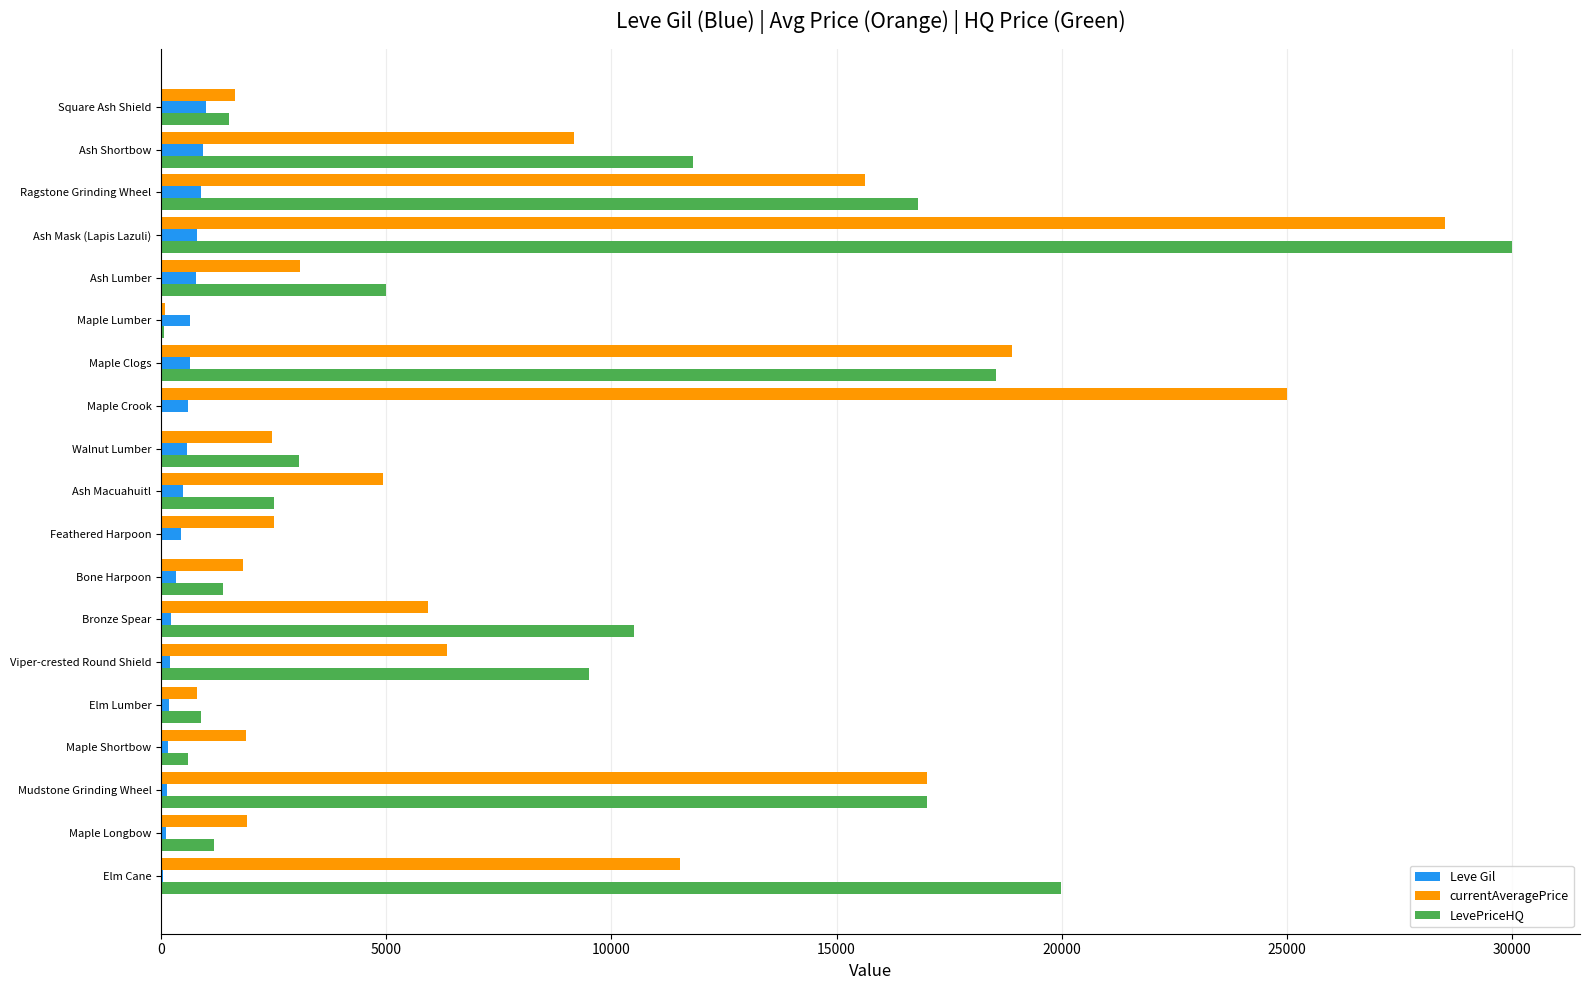

At which category is the sum across all series the highest?

Ash Mask (Lapis Lazuli)